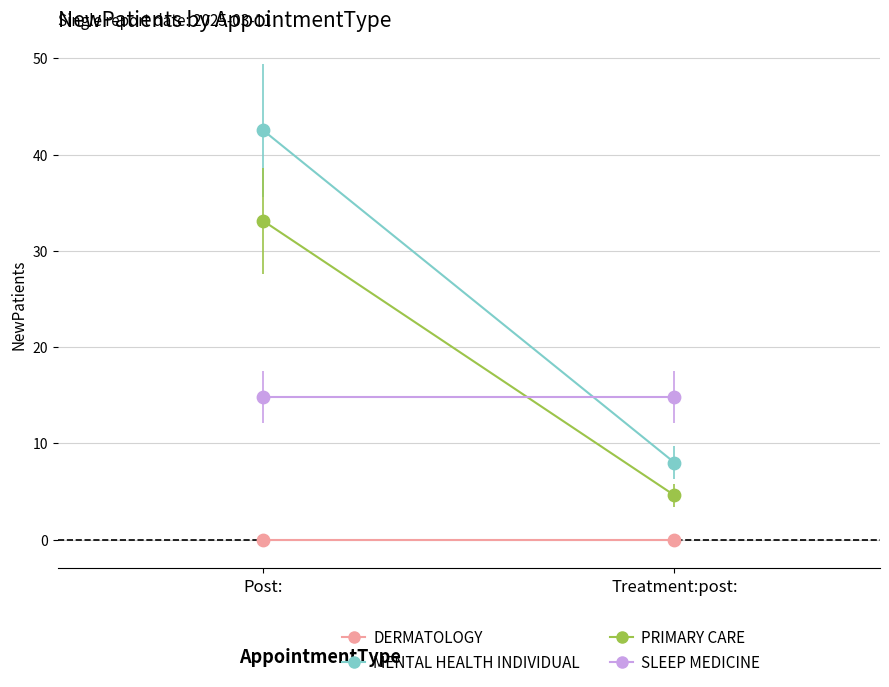

Which series has the largest total across all categories?

MENTAL HEALTH INDIVIDUAL